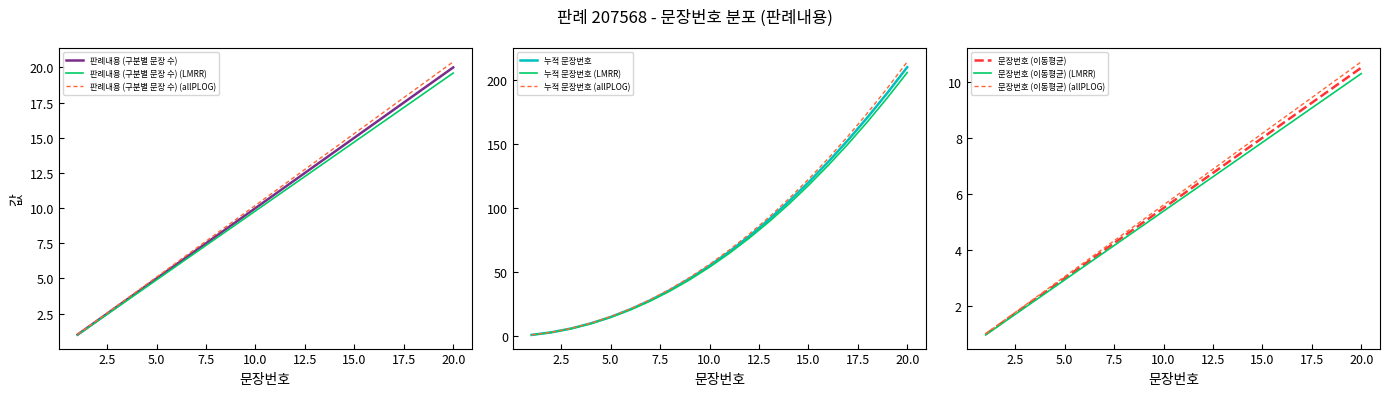

Is it true that 문장번호 (이동평균) equals 28.6 at 17?

False